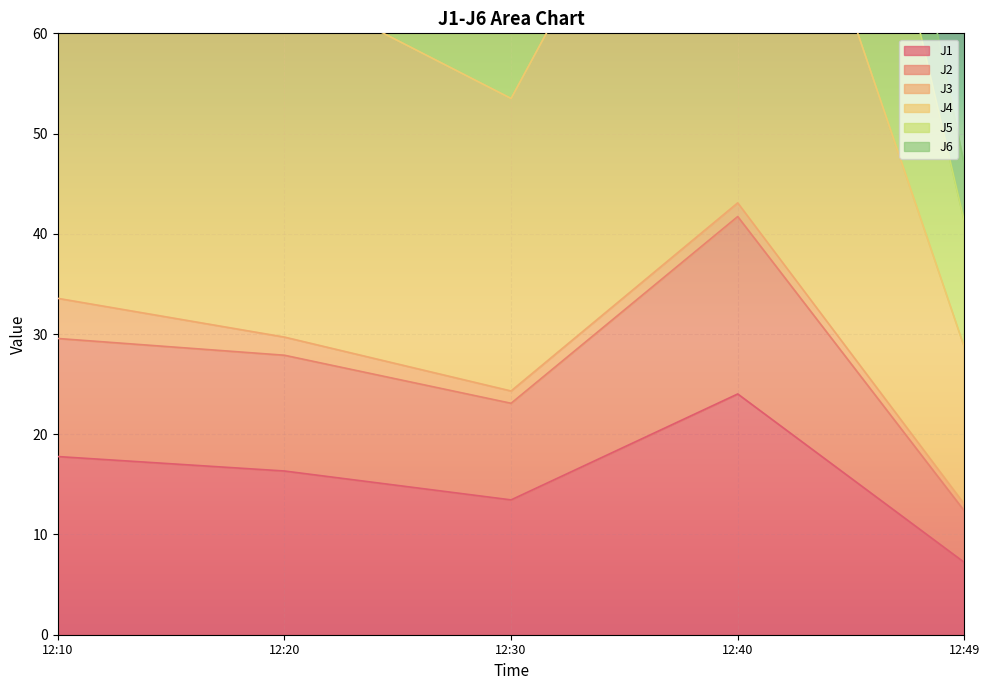

The value of J1 at 12:49 is 7.2. True or false?

True